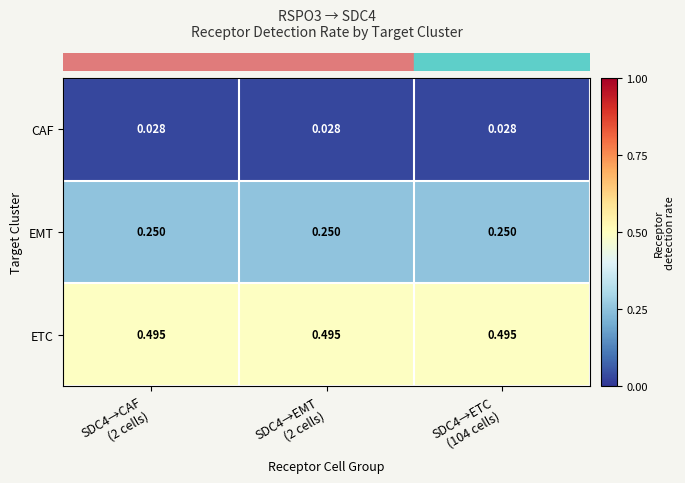

Which series has the largest total across all categories?

ETC